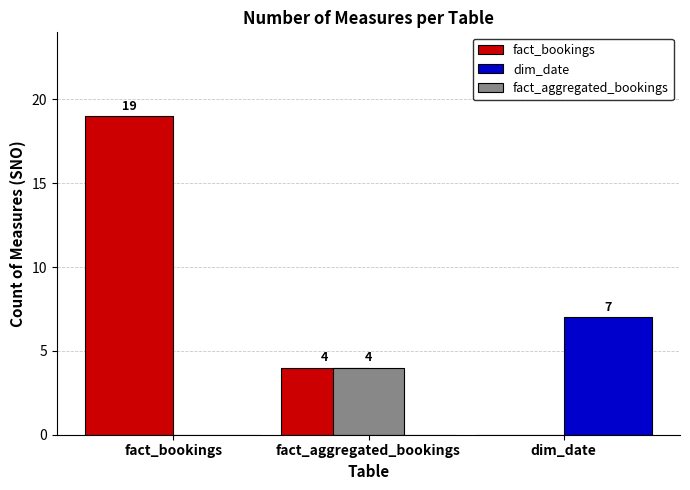

Rank the categories by dim_date value from highest to lowest.

dim_date, fact_bookings, fact_aggregated_bookings